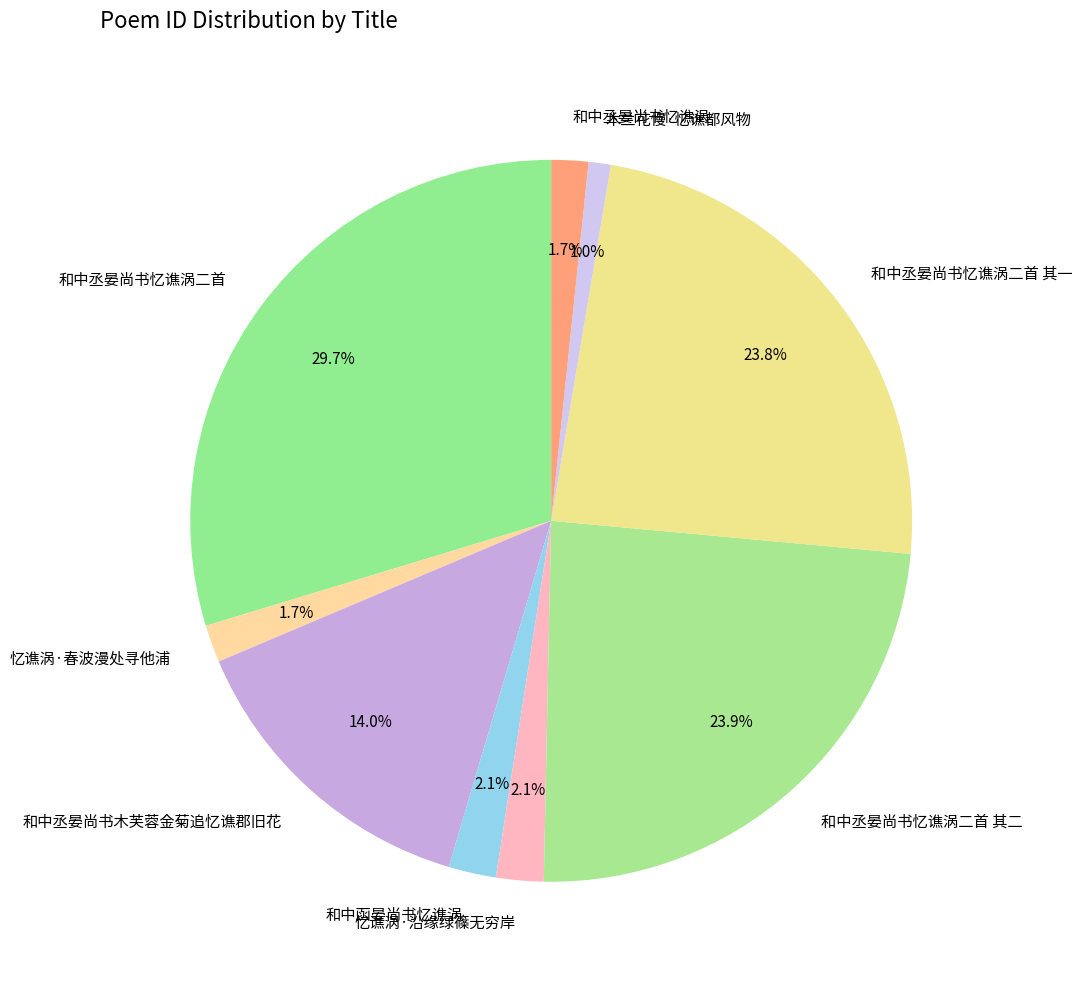

True or false: 和中丞晏尚书木芙蓉金菊追忆谯郡旧花 accounts for 14% of the total.

True